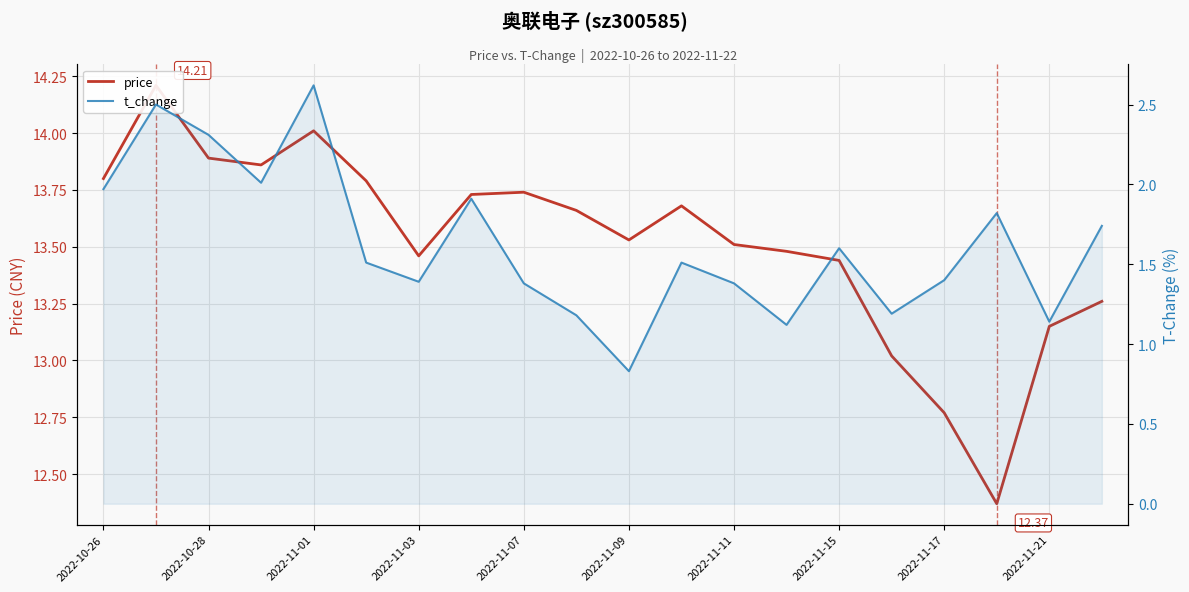

Does the chart display data point markers on the line(s)?

No